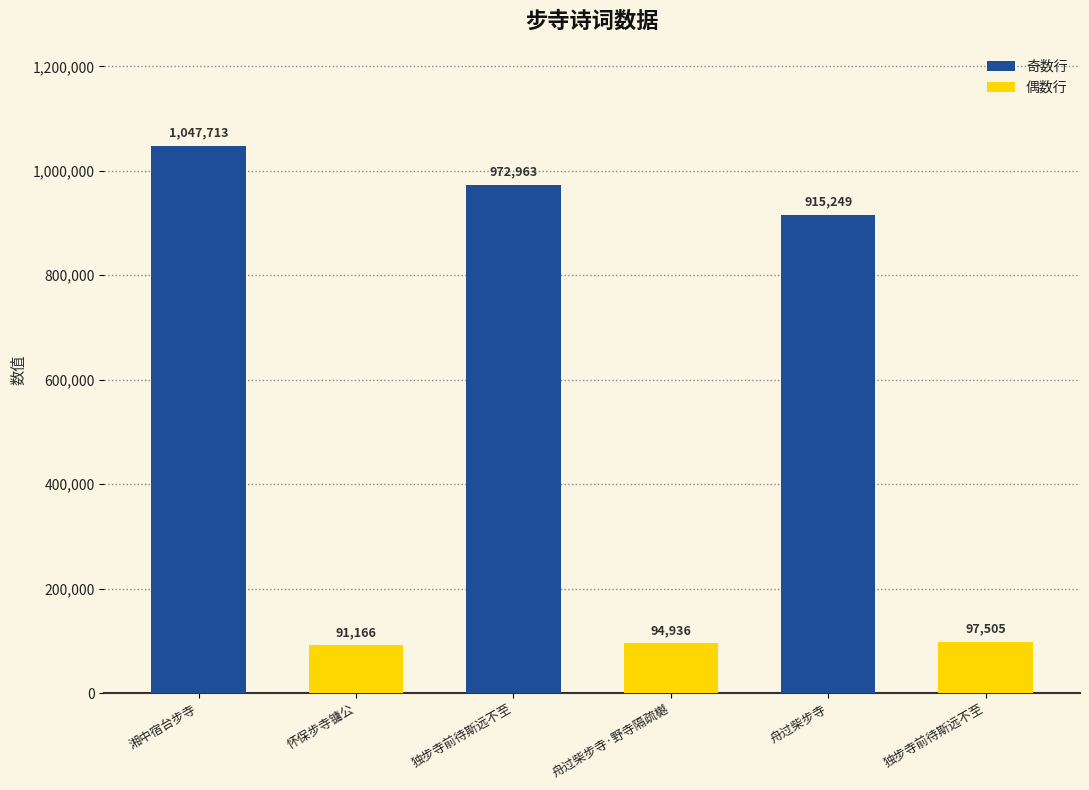

Reading left to right, list all the values displayed in this chart.

1047713	91166	972963	94936	915249	97505